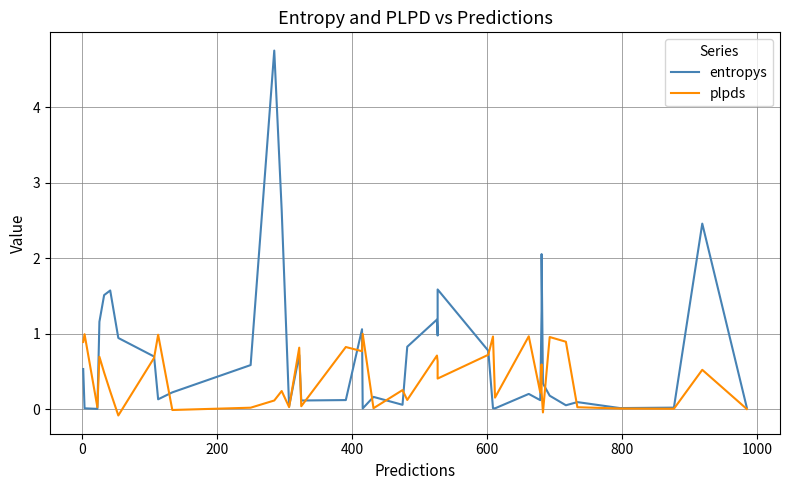

How many data points does each series have?

40